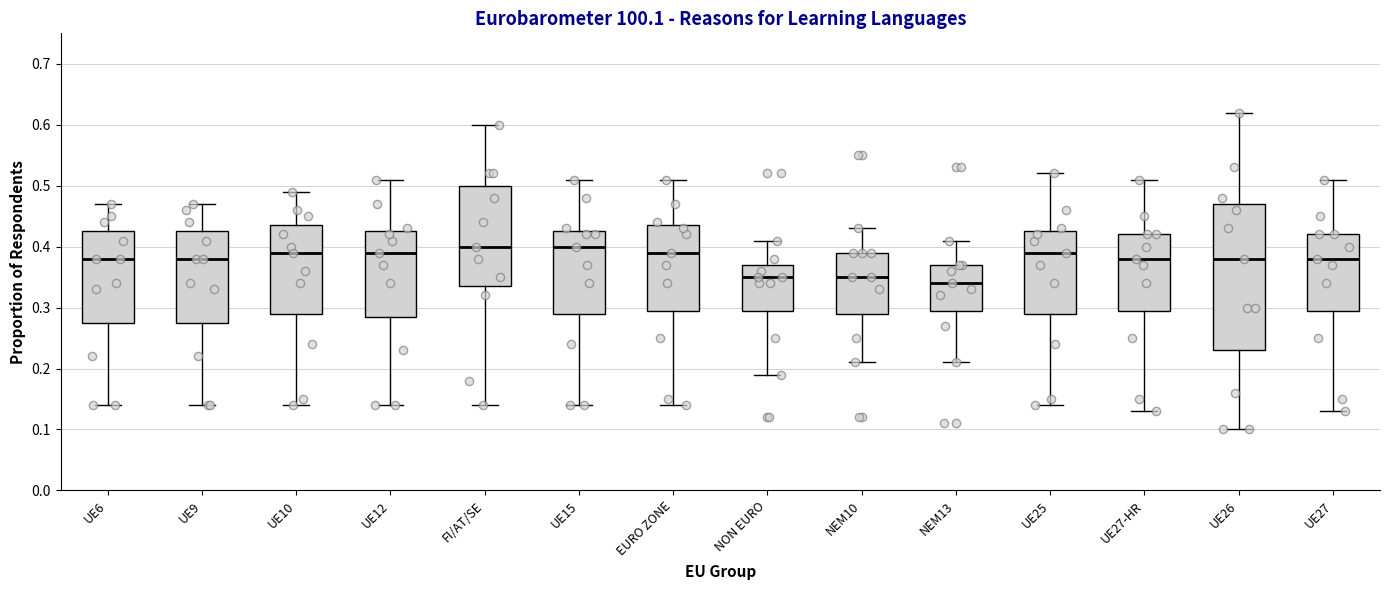

Where does the upper whisker of the box for UE10 end on the y-axis? The values are not printed on the chart, so give them approximately, as read against the axis.

0.49